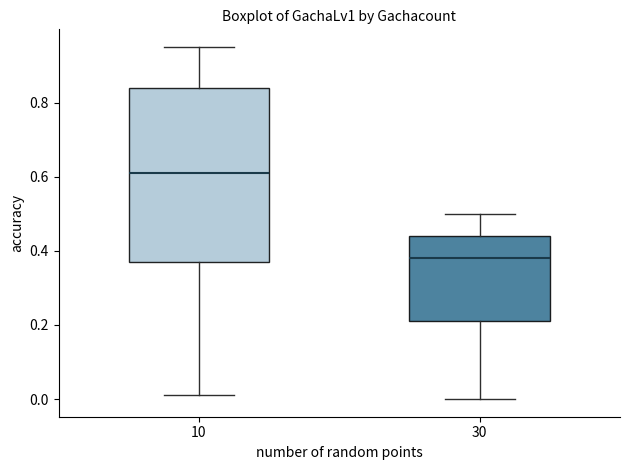

Reading left to right, transcribe this box plot: for each box, give where its median line is, the range the box spans, and where its two whiskers end, as read against the y-axis. The values are not printed on the chart, so give them approximately, as read against the axis.

10: median 0.62, box 0.38 to 0.84, whiskers 0.02 to 0.96
30: median 0.38, box 0.22 to 0.44, whiskers 0.00 to 0.50